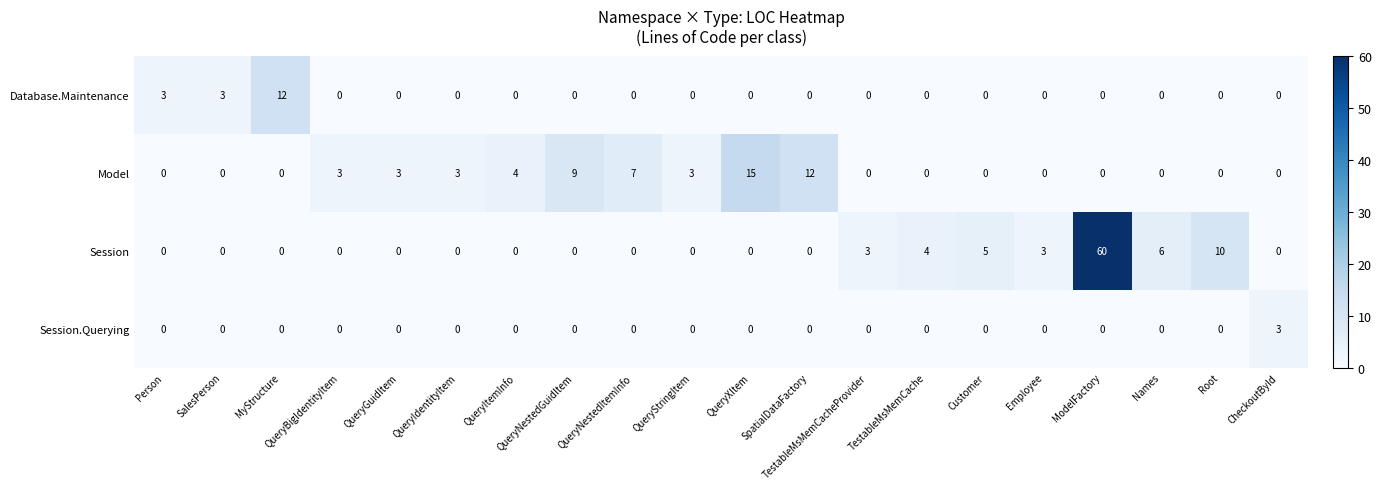

At which category does the chart reach its peak across all series?

ModelFactory